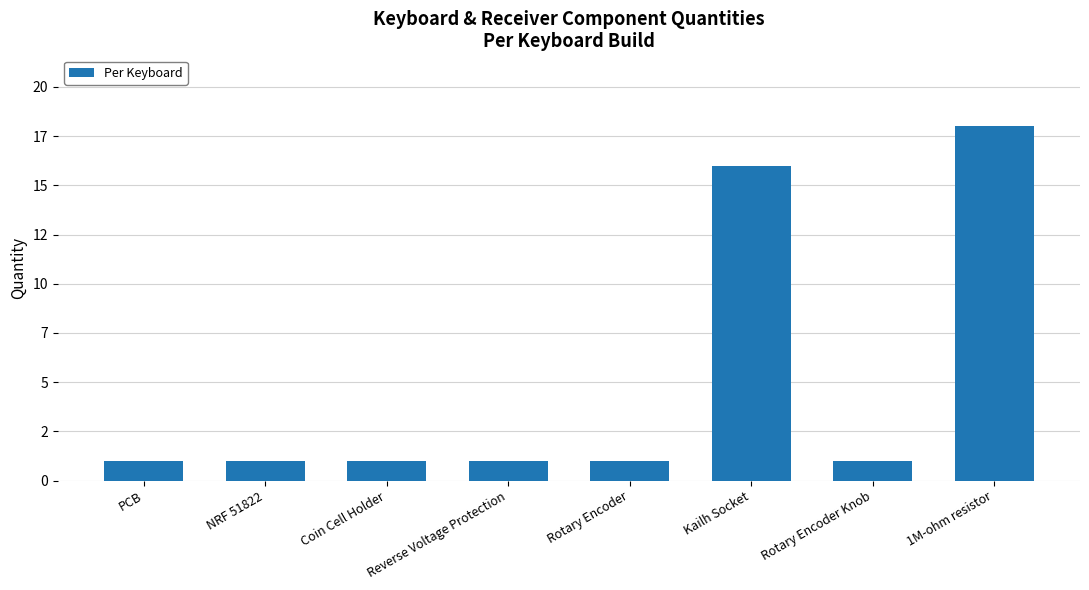

Are the bars horizontal?

No